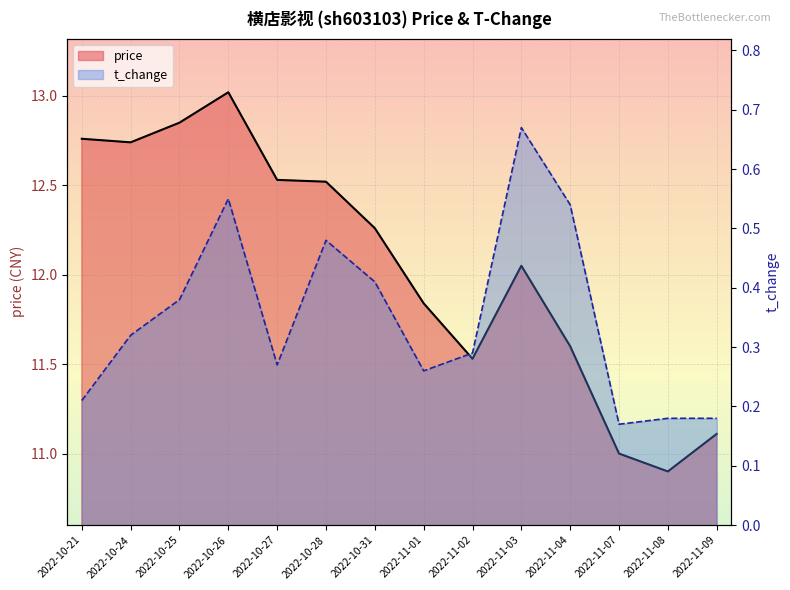

Which series has the largest range (max minus min)?

price (line)